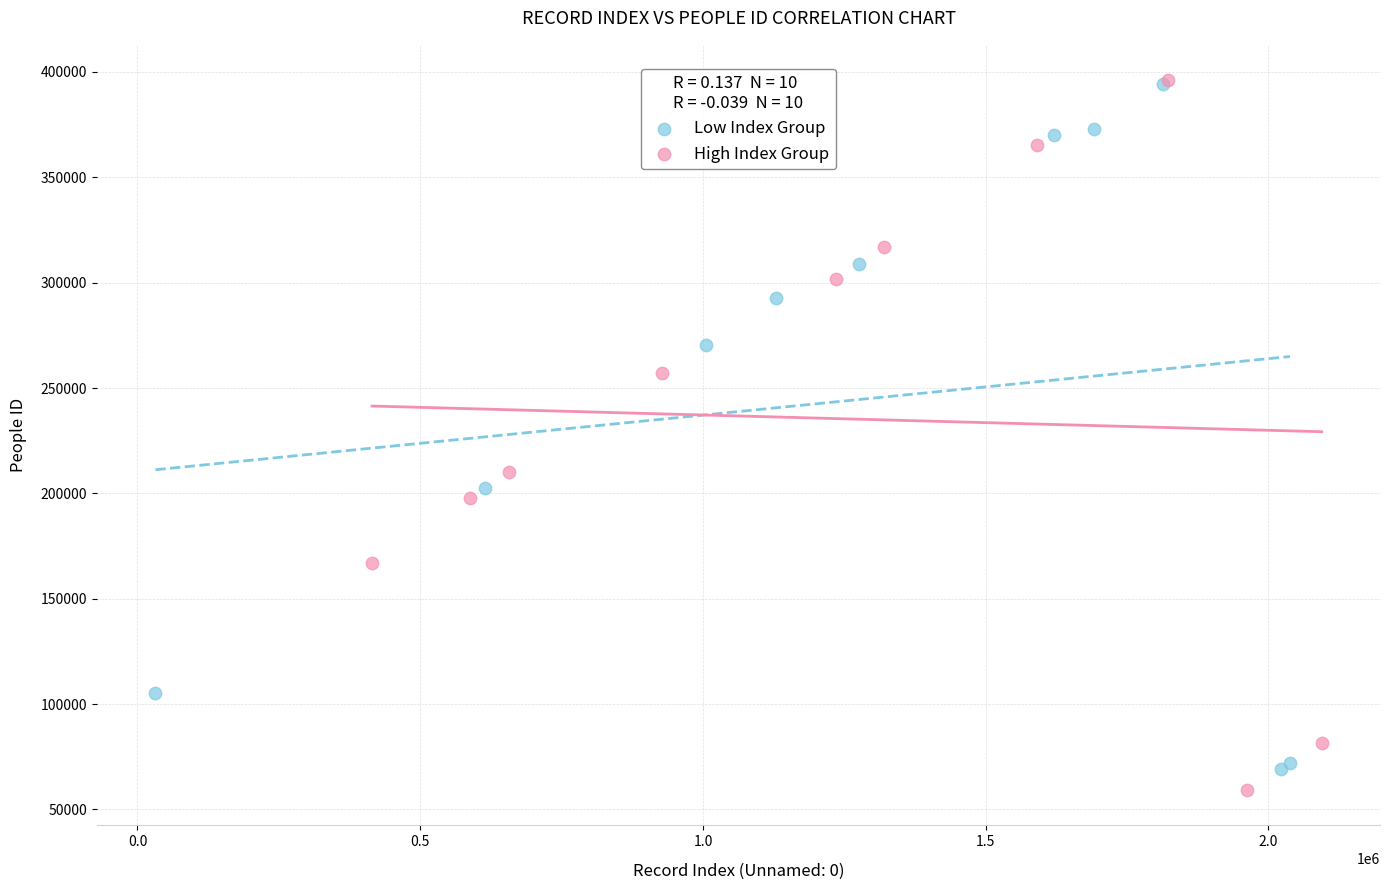

What are all the series names shown in the legend?

Low Index Group, High Index Group